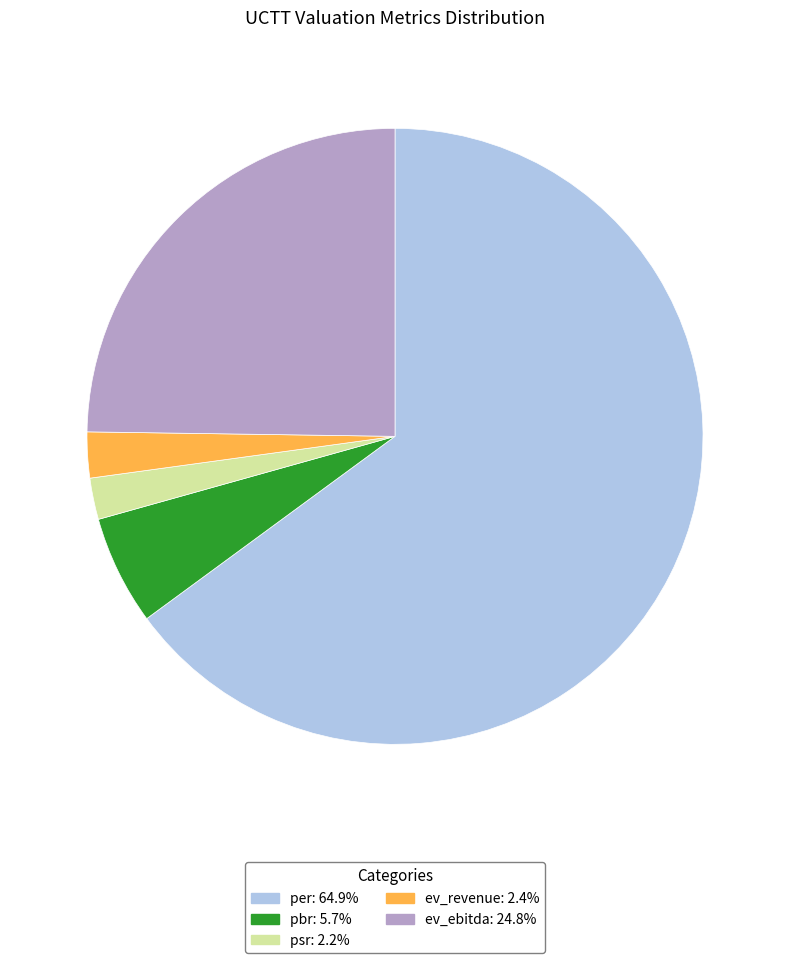

Approximately how many times larger is the value at ev_ebitda compared to pbr?

4.3